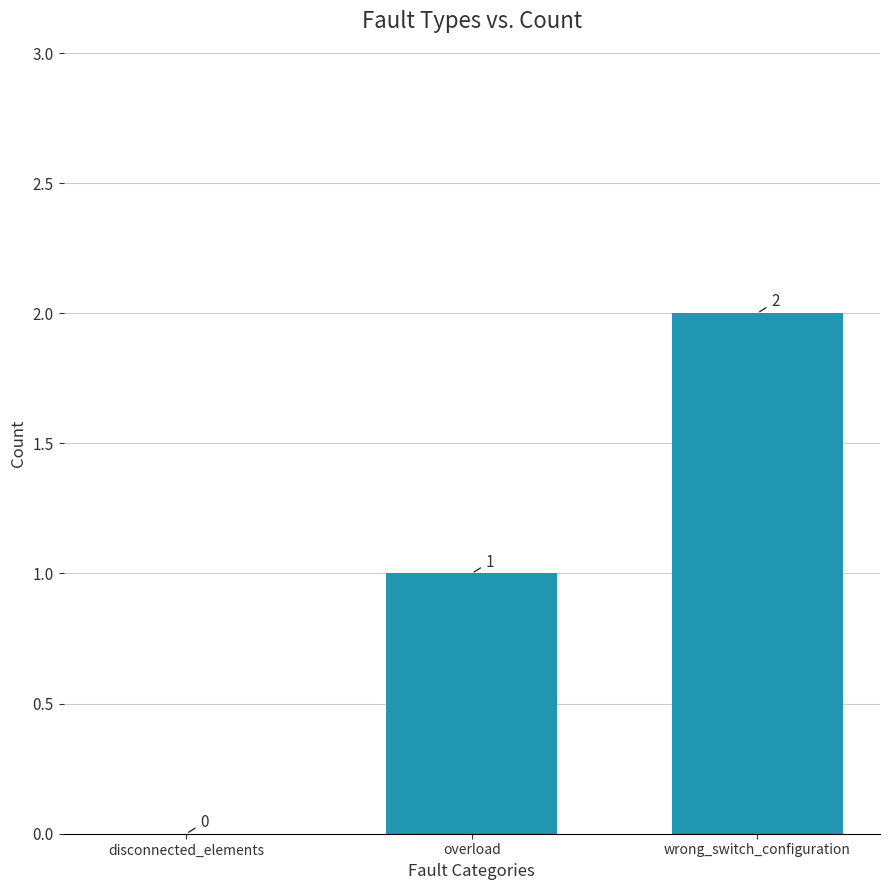

Reading left to right, what are all the values shown in this chart?

0	1	2